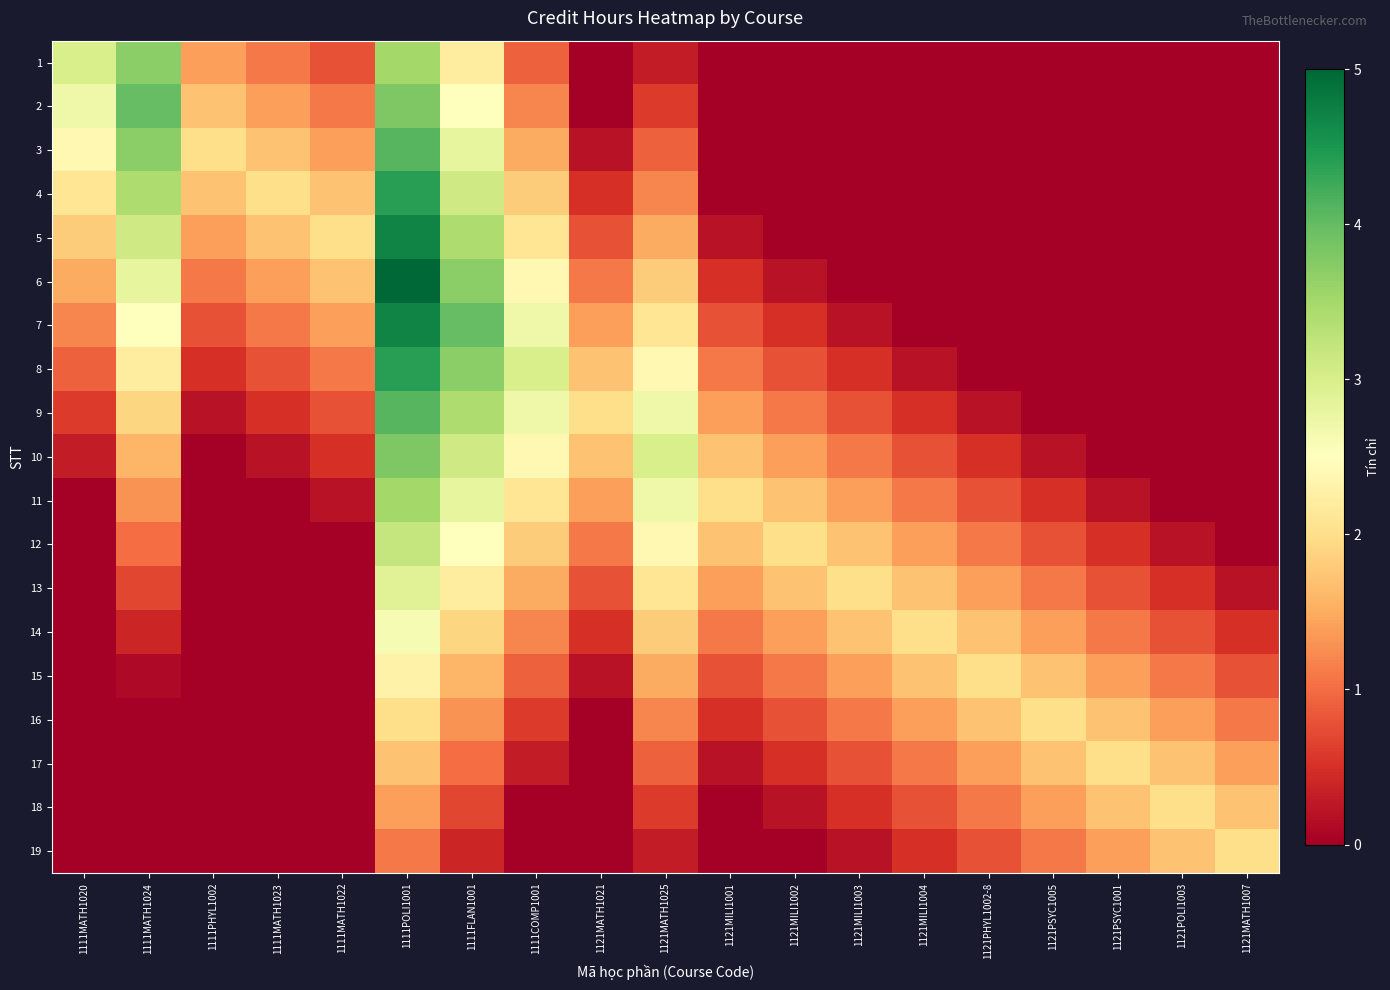

Reading left to right, transcribe all the data shown in this chart.

1: 1111MATH1020=3.0	1111MATH1024=3.7	1111PHYL1002=1.4	1111MATH1023=1.1	1111MATH1022=0.8	1111POLI1001=3.5	1111FLAN1001=2.2	1111COMP1001=0.9	1121MATH1021=0.0	1121MATH1025=0.3	1121MILI1001=0.0	1121MILI1002=0.0	1121MILI1003=0.0	1121MILI1004=0.0	1121PHYL1002-8=0.0	1121PSYC1005=0.0	1121PSYC1001=0.0	1121POLI1003=0.0	1121MATH1007=0.0
2: 1111MATH1020=2.7	1111MATH1024=4.0	1111PHYL1002=1.7	1111MATH1023=1.4	1111MATH1022=1.1	1111POLI1001=3.8	1111FLAN1001=2.5	1111COMP1001=1.2	1121MATH1021=0.0	1121MATH1025=0.6	1121MILI1001=0.0	1121MILI1002=0.0	1121MILI1003=0.0	1121MILI1004=0.0	1121PHYL1002-8=0.0	1121PSYC1005=0.0	1121PSYC1001=0.0	1121POLI1003=0.0	1121MATH1007=0.0
3: 1111MATH1020=2.4	1111MATH1024=3.7	1111PHYL1002=2.0	1111MATH1023=1.7	1111MATH1022=1.4	1111POLI1001=4.1	1111FLAN1001=2.8	1111COMP1001=1.5	1121MATH1021=0.2	1121MATH1025=0.9	1121MILI1001=0.0	1121MILI1002=0.0	1121MILI1003=0.0	1121MILI1004=0.0	1121PHYL1002-8=0.0	1121PSYC1005=0.0	1121PSYC1001=0.0	1121POLI1003=0.0	1121MATH1007=0.0
4: 1111MATH1020=2.1	1111MATH1024=3.4	1111PHYL1002=1.7	1111MATH1023=2.0	1111MATH1022=1.7	1111POLI1001=4.4	1111FLAN1001=3.1	1111COMP1001=1.8	1121MATH1021=0.5	1121MATH1025=1.2	1121MILI1001=0.0	1121MILI1002=0.0	1121MILI1003=0.0	1121MILI1004=0.0	1121PHYL1002-8=0.0	1121PSYC1005=0.0	1121PSYC1001=0.0	1121POLI1003=0.0	1121MATH1007=0.0
5: 1111MATH1020=1.8	1111MATH1024=3.1	1111PHYL1002=1.4	1111MATH1023=1.7	1111MATH1022=2.0	1111POLI1001=4.7	1111FLAN1001=3.4	1111COMP1001=2.1	1121MATH1021=0.8	1121MATH1025=1.5	1121MILI1001=0.2	1121MILI1002=0.0	1121MILI1003=0.0	1121MILI1004=0.0	1121PHYL1002-8=0.0	1121PSYC1005=0.0	1121PSYC1001=0.0	1121POLI1003=0.0	1121MATH1007=0.0
6: 1111MATH1020=1.5	1111MATH1024=2.8	1111PHYL1002=1.1	1111MATH1023=1.4	1111MATH1022=1.7	1111POLI1001=5.0	1111FLAN1001=3.7	1111COMP1001=2.4	1121MATH1021=1.1	1121MATH1025=1.8	1121MILI1001=0.5	1121MILI1002=0.2	1121MILI1003=0.0	1121MILI1004=0.0	1121PHYL1002-8=0.0	1121PSYC1005=0.0	1121PSYC1001=0.0	1121POLI1003=0.0	1121MATH1007=0.0
7: 1111MATH1020=1.2	1111MATH1024=2.5	1111PHYL1002=0.8	1111MATH1023=1.1	1111MATH1022=1.4	1111POLI1001=4.7	1111FLAN1001=4.0	1111COMP1001=2.7	1121MATH1021=1.4	1121MATH1025=2.1	1121MILI1001=0.8	1121MILI1002=0.5	1121MILI1003=0.2	1121MILI1004=0.0	1121PHYL1002-8=0.0	1121PSYC1005=0.0	1121PSYC1001=0.0	1121POLI1003=0.0	1121MATH1007=0.0
8: 1111MATH1020=0.9	1111MATH1024=2.2	1111PHYL1002=0.5	1111MATH1023=0.8	1111MATH1022=1.1	1111POLI1001=4.4	1111FLAN1001=3.7	1111COMP1001=3.0	1121MATH1021=1.7	1121MATH1025=2.4	1121MILI1001=1.1	1121MILI1002=0.8	1121MILI1003=0.5	1121MILI1004=0.2	1121PHYL1002-8=0.0	1121PSYC1005=0.0	1121PSYC1001=0.0	1121POLI1003=0.0	1121MATH1007=0.0
9: 1111MATH1020=0.6	1111MATH1024=1.9	1111PHYL1002=0.2	1111MATH1023=0.5	1111MATH1022=0.8	1111POLI1001=4.1	1111FLAN1001=3.4	1111COMP1001=2.7	1121MATH1021=2.0	1121MATH1025=2.7	1121MILI1001=1.4	1121MILI1002=1.1	1121MILI1003=0.8	1121MILI1004=0.5	1121PHYL1002-8=0.2	1121PSYC1005=0.0	1121PSYC1001=0.0	1121POLI1003=0.0	1121MATH1007=0.0
10: 1111MATH1020=0.3	1111MATH1024=1.6	1111PHYL1002=0.0	1111MATH1023=0.2	1111MATH1022=0.5	1111POLI1001=3.8	1111FLAN1001=3.1	1111COMP1001=2.4	1121MATH1021=1.7	1121MATH1025=3.0	1121MILI1001=1.7	1121MILI1002=1.4	1121MILI1003=1.1	1121MILI1004=0.8	1121PHYL1002-8=0.5	1121PSYC1005=0.2	1121PSYC1001=0.0	1121POLI1003=0.0	1121MATH1007=0.0
11: 1111MATH1020=0.0	1111MATH1024=1.3	1111PHYL1002=0.0	1111MATH1023=0.0	1111MATH1022=0.2	1111POLI1001=3.5	1111FLAN1001=2.8	1111COMP1001=2.1	1121MATH1021=1.4	1121MATH1025=2.7	1121MILI1001=2.0	1121MILI1002=1.7	1121MILI1003=1.4	1121MILI1004=1.1	1121PHYL1002-8=0.8	1121PSYC1005=0.5	1121PSYC1001=0.2	1121POLI1003=0.0	1121MATH1007=0.0
12: 1111MATH1020=0.0	1111MATH1024=1.0	1111PHYL1002=0.0	1111MATH1023=0.0	1111MATH1022=0.0	1111POLI1001=3.2	1111FLAN1001=2.5	1111COMP1001=1.8	1121MATH1021=1.1	1121MATH1025=2.4	1121MILI1001=1.7	1121MILI1002=2.0	1121MILI1003=1.7	1121MILI1004=1.4	1121PHYL1002-8=1.1	1121PSYC1005=0.8	1121PSYC1001=0.5	1121POLI1003=0.2	1121MATH1007=0.0
13: 1111MATH1020=0.0	1111MATH1024=0.7	1111PHYL1002=0.0	1111MATH1023=0.0	1111MATH1022=0.0	1111POLI1001=2.9	1111FLAN1001=2.2	1111COMP1001=1.5	1121MATH1021=0.8	1121MATH1025=2.1	1121MILI1001=1.4	1121MILI1002=1.7	1121MILI1003=2.0	1121MILI1004=1.7	1121PHYL1002-8=1.4	1121PSYC1005=1.1	1121PSYC1001=0.8	1121POLI1003=0.5	1121MATH1007=0.2
14: 1111MATH1020=0.0	1111MATH1024=0.4	1111PHYL1002=0.0	1111MATH1023=0.0	1111MATH1022=0.0	1111POLI1001=2.6	1111FLAN1001=1.9	1111COMP1001=1.2	1121MATH1021=0.5	1121MATH1025=1.8	1121MILI1001=1.1	1121MILI1002=1.4	1121MILI1003=1.7	1121MILI1004=2.0	1121PHYL1002-8=1.7	1121PSYC1005=1.4	1121PSYC1001=1.1	1121POLI1003=0.8	1121MATH1007=0.5
15: 1111MATH1020=0.0	1111MATH1024=0.1	1111PHYL1002=0.0	1111MATH1023=0.0	1111MATH1022=0.0	1111POLI1001=2.3	1111FLAN1001=1.6	1111COMP1001=0.9	1121MATH1021=0.2	1121MATH1025=1.5	1121MILI1001=0.8	1121MILI1002=1.1	1121MILI1003=1.4	1121MILI1004=1.7	1121PHYL1002-8=2.0	1121PSYC1005=1.7	1121PSYC1001=1.4	1121POLI1003=1.1	1121MATH1007=0.8
16: 1111MATH1020=0.0	1111MATH1024=0.0	1111PHYL1002=0.0	1111MATH1023=0.0	1111MATH1022=0.0	1111POLI1001=2.0	1111FLAN1001=1.3	1111COMP1001=0.6	1121MATH1021=0.0	1121MATH1025=1.2	1121MILI1001=0.5	1121MILI1002=0.8	1121MILI1003=1.1	1121MILI1004=1.4	1121PHYL1002-8=1.7	1121PSYC1005=2.0	1121PSYC1001=1.7	1121POLI1003=1.4	1121MATH1007=1.1
17: 1111MATH1020=0.0	1111MATH1024=0.0	1111PHYL1002=0.0	1111MATH1023=0.0	1111MATH1022=0.0	1111POLI1001=1.7	1111FLAN1001=1.0	1111COMP1001=0.3	1121MATH1021=0.0	1121MATH1025=0.9	1121MILI1001=0.2	1121MILI1002=0.5	1121MILI1003=0.8	1121MILI1004=1.1	1121PHYL1002-8=1.4	1121PSYC1005=1.7	1121PSYC1001=2.0	1121POLI1003=1.7	1121MATH1007=1.4
18: 1111MATH1020=0.0	1111MATH1024=0.0	1111PHYL1002=0.0	1111MATH1023=0.0	1111MATH1022=0.0	1111POLI1001=1.4	1111FLAN1001=0.7	1111COMP1001=0.0	1121MATH1021=0.0	1121MATH1025=0.6	1121MILI1001=0.0	1121MILI1002=0.2	1121MILI1003=0.5	1121MILI1004=0.8	1121PHYL1002-8=1.1	1121PSYC1005=1.4	1121PSYC1001=1.7	1121POLI1003=2.0	1121MATH1007=1.7
19: 1111MATH1020=0.0	1111MATH1024=0.0	1111PHYL1002=0.0	1111MATH1023=0.0	1111MATH1022=0.0	1111POLI1001=1.1	1111FLAN1001=0.4	1111COMP1001=0.0	1121MATH1021=0.0	1121MATH1025=0.3	1121MILI1001=0.0	1121MILI1002=0.0	1121MILI1003=0.2	1121MILI1004=0.5	1121PHYL1002-8=0.8	1121PSYC1005=1.1	1121PSYC1001=1.4	1121POLI1003=1.7	1121MATH1007=2.0